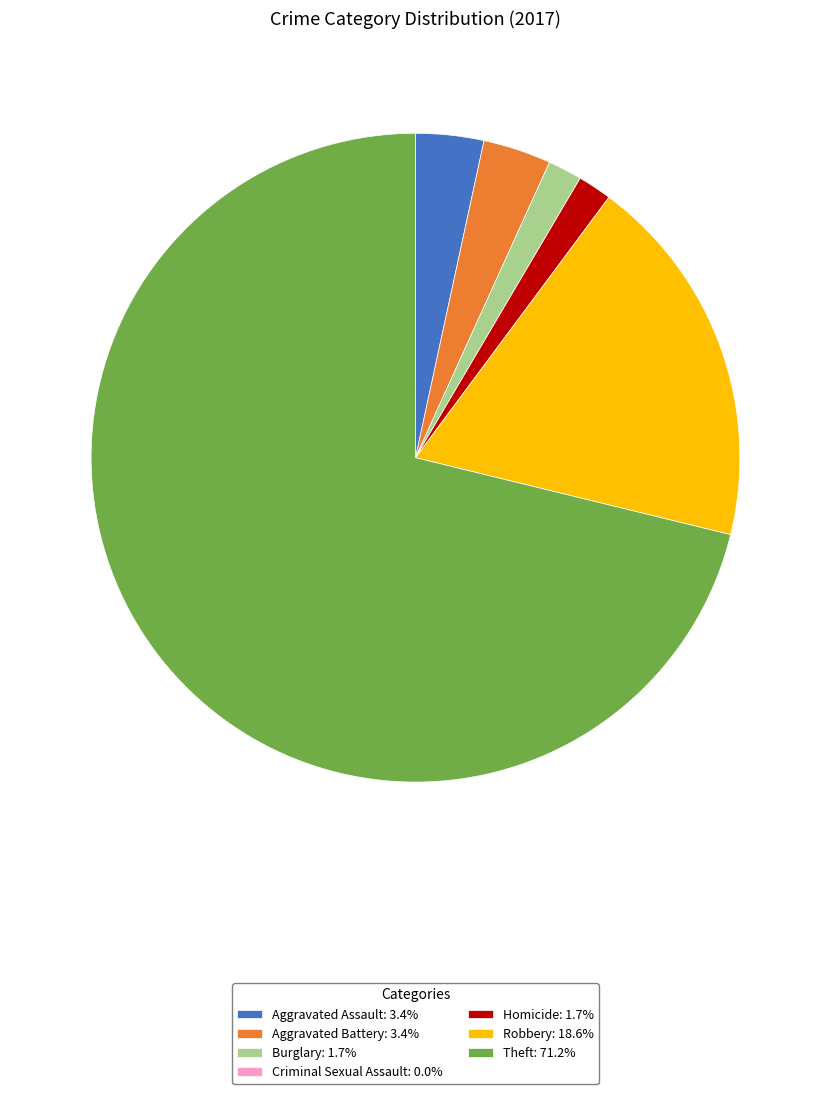

Combined, do Aggravated Battery and Homicide account for over 50%?

No